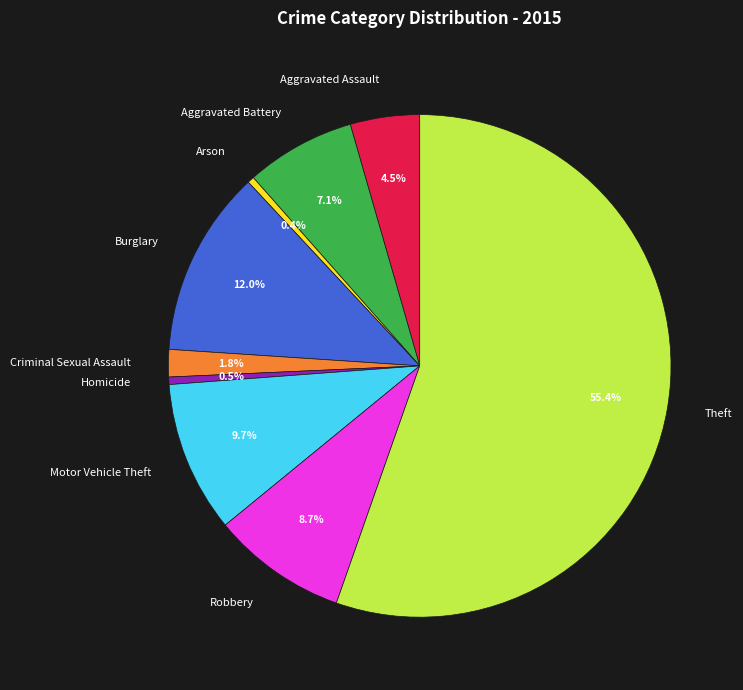

Count the number of slices in the pie.

9